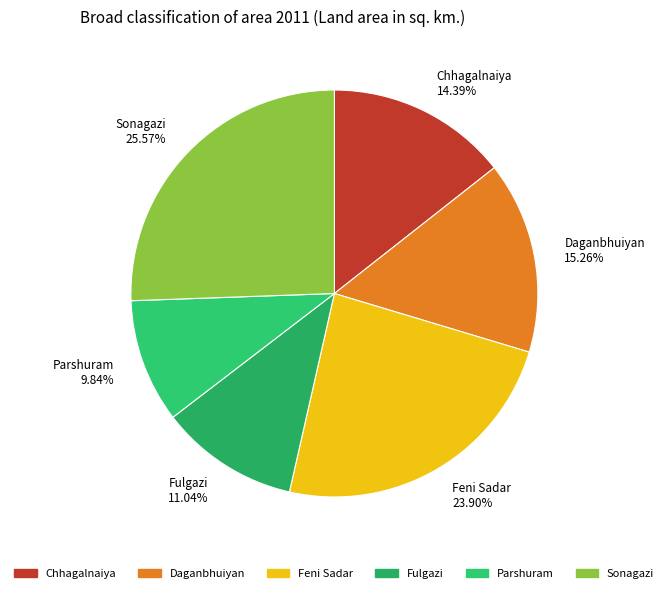

To the nearest percent, what portion does Sonagazi represent?

26%